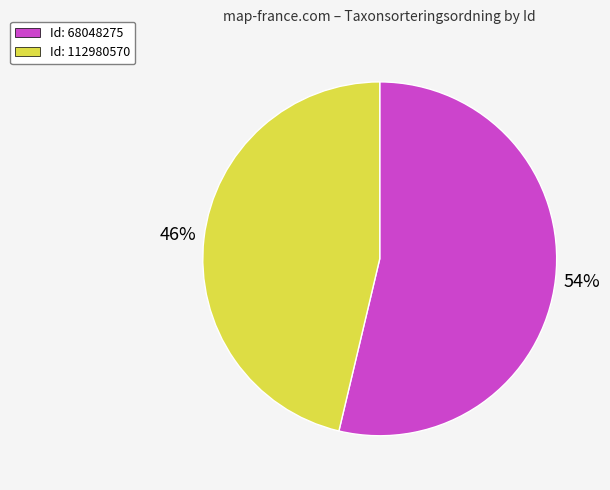

Is there a majority slice in this chart?

Yes